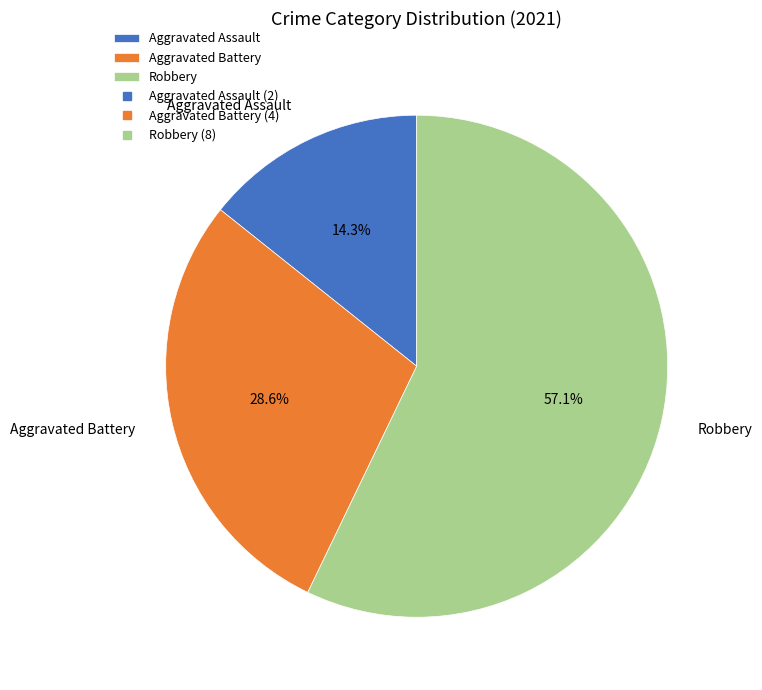

Approximately how many times larger is the value at Aggravated Assault compared to Aggravated Battery?

0.5